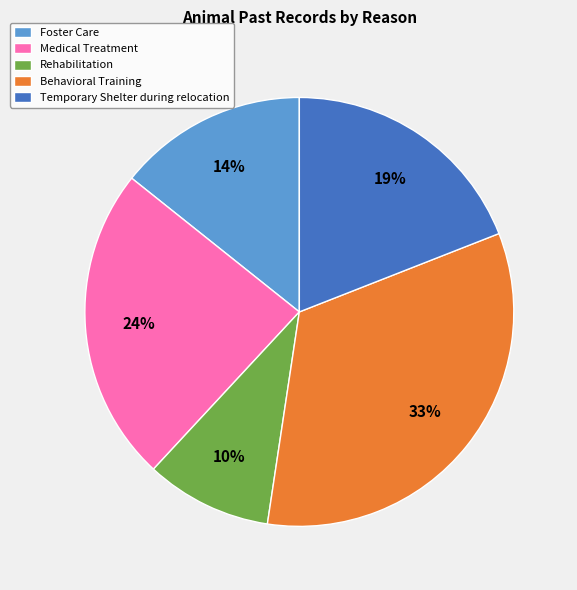

To the nearest percent, what is the difference between the Behavioral Training and Temporary Shelter during relocation slice percentages?

14%